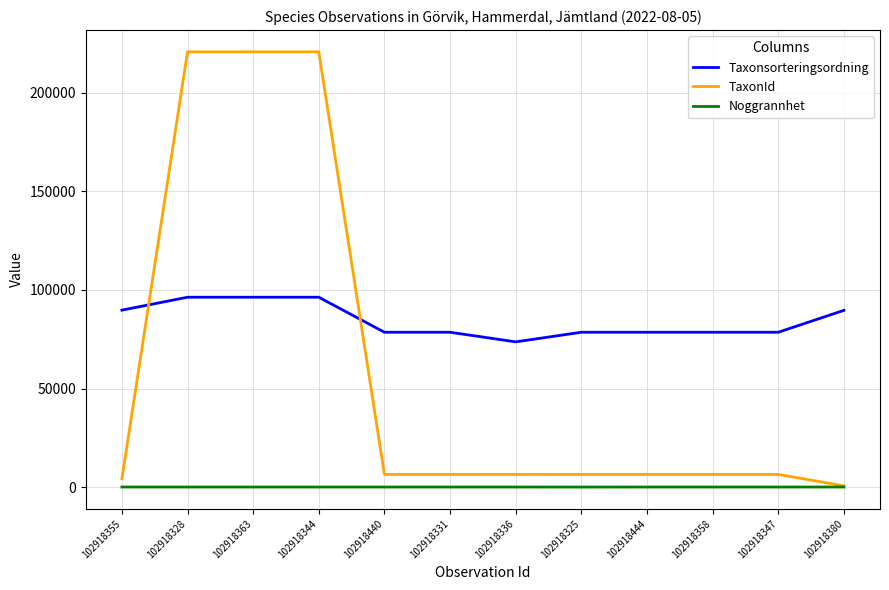

At how many categories does at least one series exceed 6600?

12